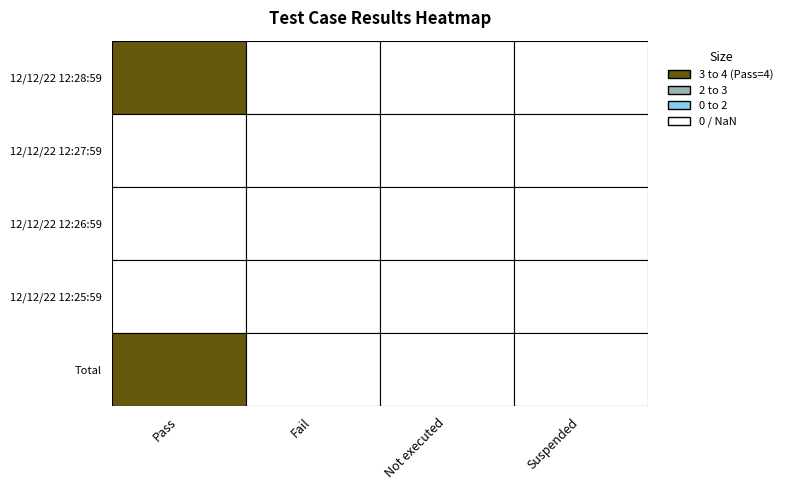

Which series changed the most between Not executed and Suspended?

12/12/22 12:28:59